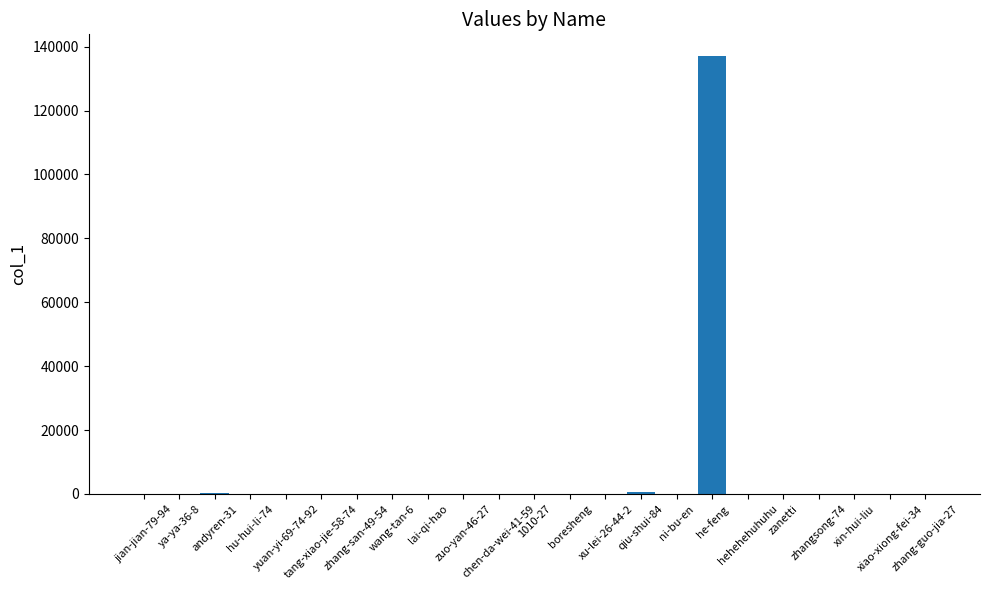

What is the change in value from ya-ya-36-8 to chen-da-wei-41-59?

-9